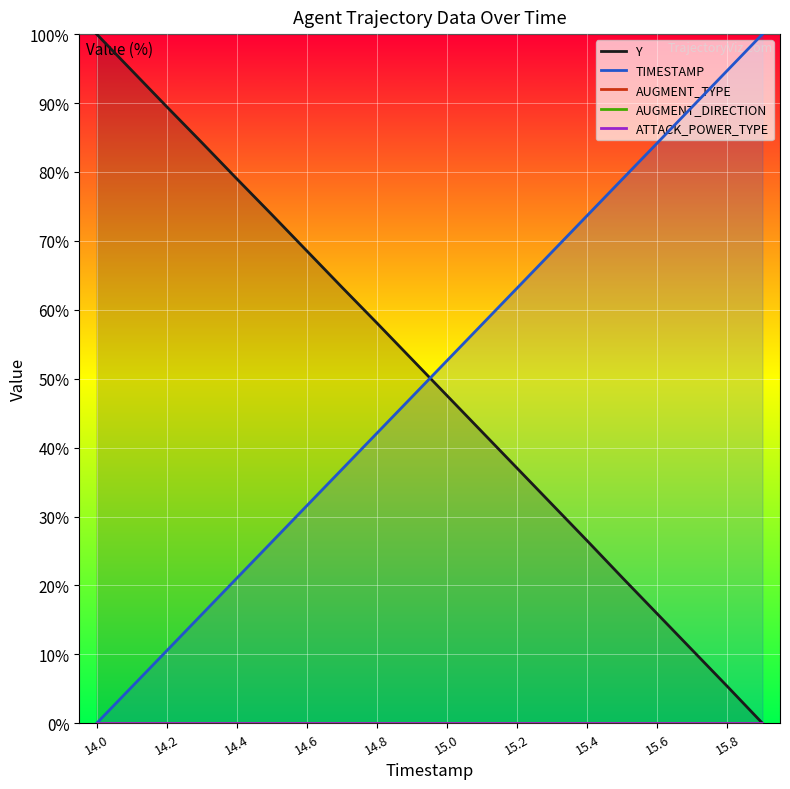

What is the highest value of the TIMESTAMP series?

100.0